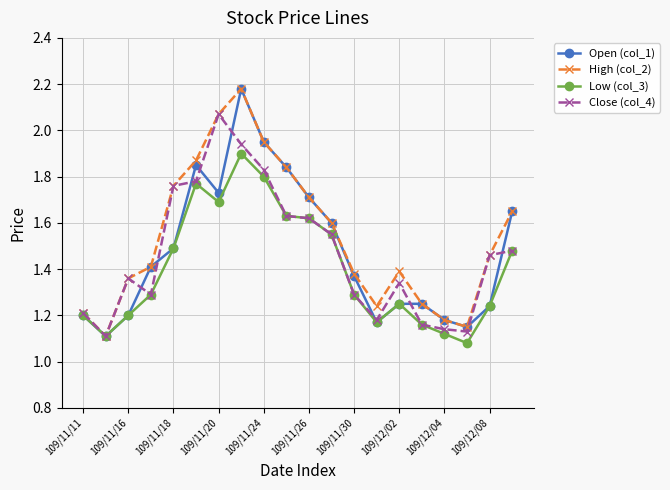

How many interior local peaks does the High (col_2) series have?

2